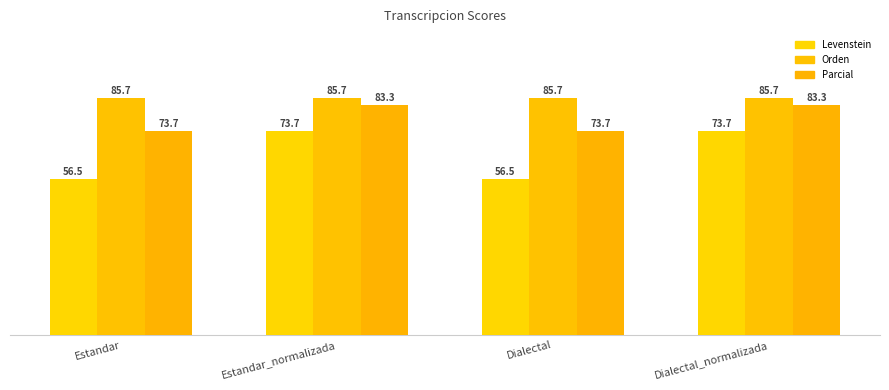

What is the difference between the Parcial values at Estandar_normalizada and Dialectal?

9.6